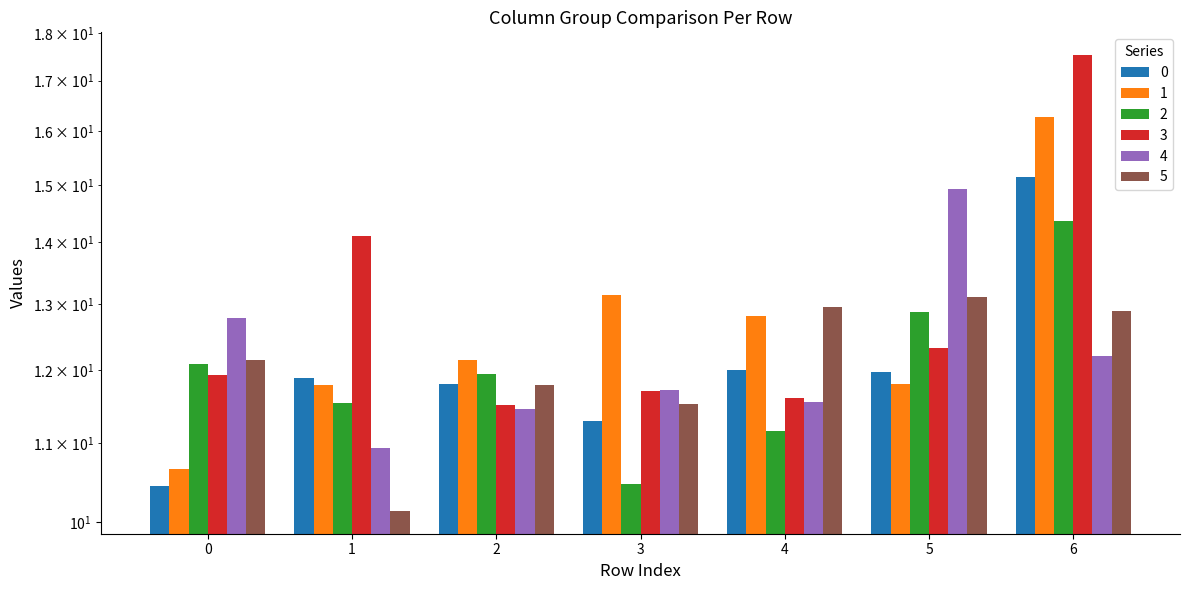

What is the difference between the 0 values at 0 and 1?

1.5